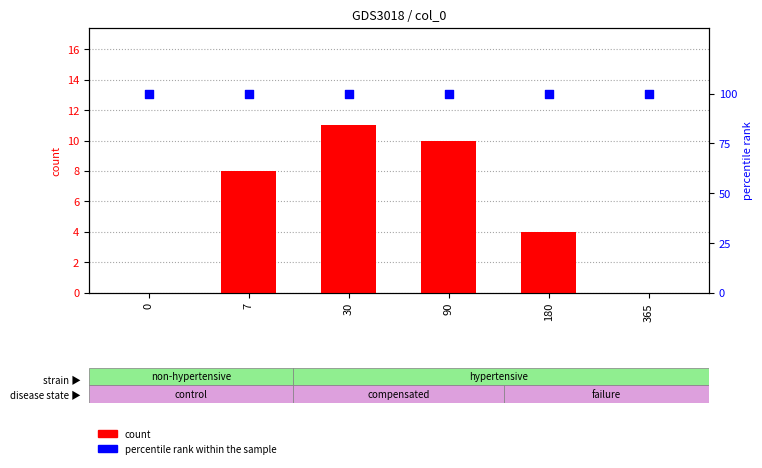

Which series reaches the minimum Y coordinate?

count